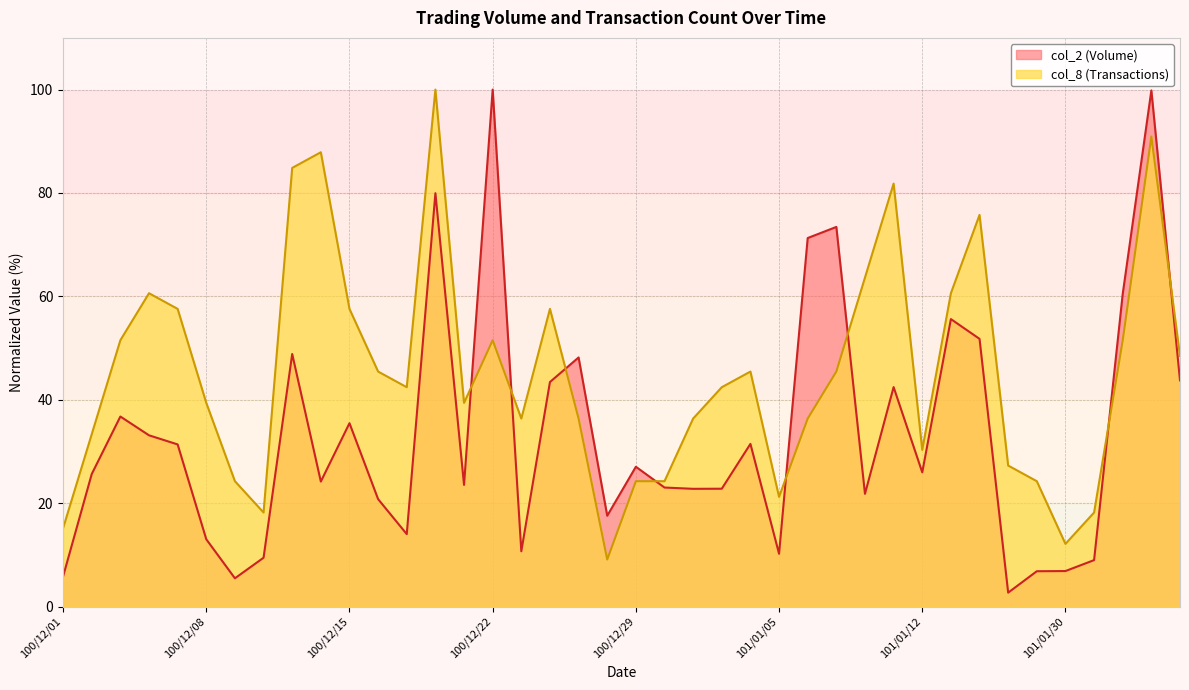

What is the difference between the second highest and minimum values in the col_8 series?

81.8